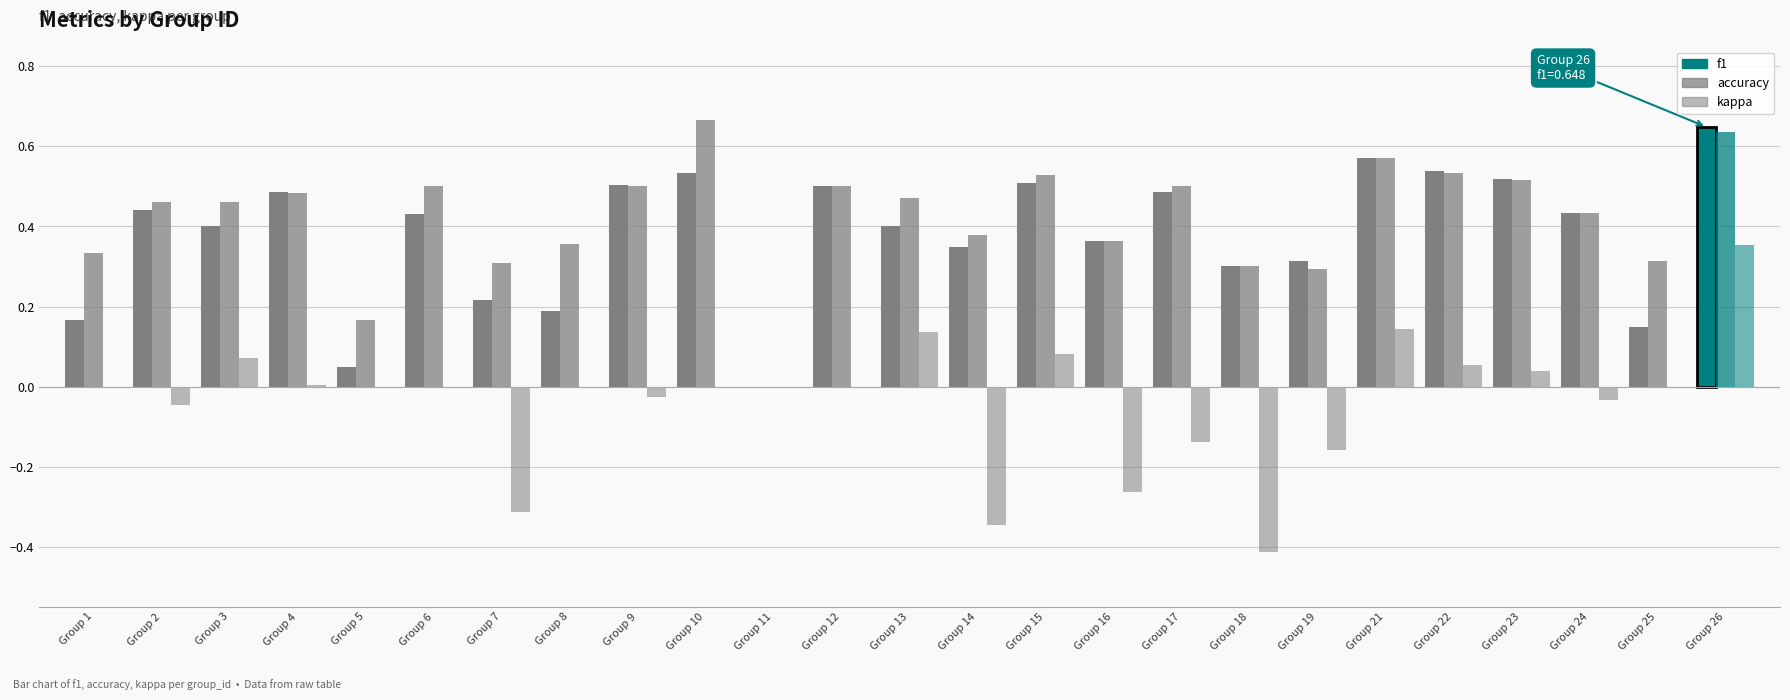

How many groups of bars are there?

25